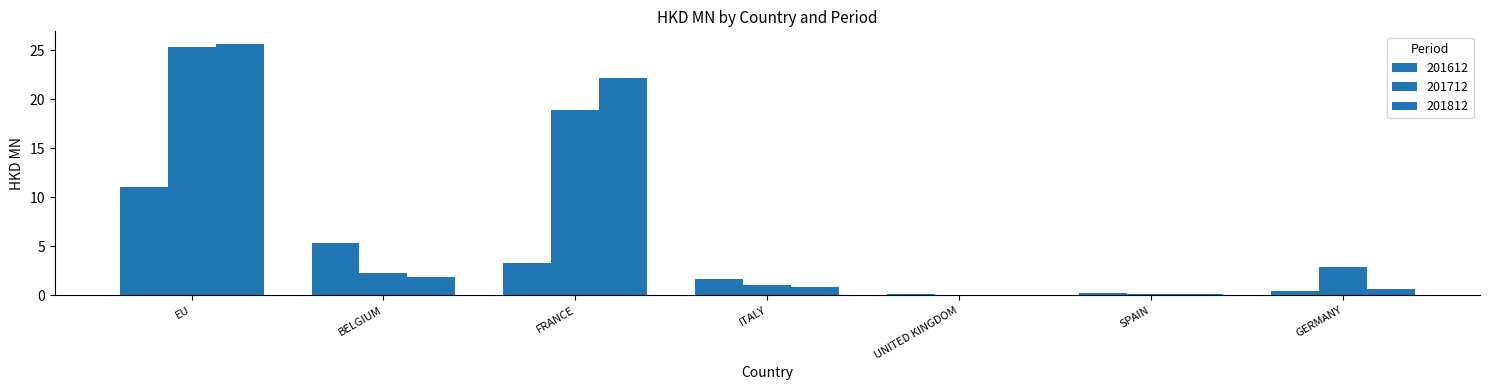

Reading left to right, what are all the values shown in this chart?

201612: 11.1	5.3	3.3	1.7	0.1	0.2	0.4
201712: 25.4	2.3	19.0	1.1	0.0	0.1	2.9
201812: 25.7	1.8	22.1	0.9	0.0	0.1	0.7